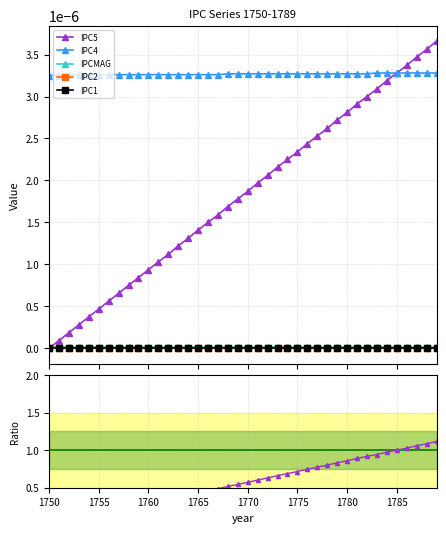

Reading left to right, transcribe all the data shown in this chart.

IPC5: 0.0	0.0	0.0	0.0	0.0	0.0	0.0	0.0	0.0	0.0	0.0	0.0	0.0	0.0	0.0	0.0	0.0	0.0	0.0	0.0	0.0	0.0	0.0	0.0	0.0	0.0	0.0	0.0	0.0	0.0	0.0	0.0	0.0	0.0	0.0	0.0	0.0	0.0	0.0	0.0
IPC4: 0.0	0.0	0.0	0.0	0.0	0.0	0.0	0.0	0.0	0.0	0.0	0.0	0.0	0.0	0.0	0.0	0.0	0.0	0.0	0.0	0.0	0.0	0.0	0.0	0.0	0.0	0.0	0.0	0.0	0.0	0.0	0.0	0.0	0.0	0.0	0.0	0.0	0.0	0.0	0.0
IPCMAG: 0.0	0.0	0.0	0.0	0.0	0.0	0.0	0.0	0.0	0.0	0.0	0.0	0.0	0.0	0.0	0.0	0.0	0.0	0.0	0.0	0.0	0.0	0.0	0.0	0.0	0.0	0.0	0.0	0.0	0.0	0.0	0.0	0.0	0.0	0.0	0.0	0.0	0.0	0.0	0.0
IPC2: 0.0	0.0	0.0	0.0	0.0	0.0	0.0	0.0	0.0	0.0	0.0	0.0	0.0	0.0	0.0	0.0	0.0	0.0	0.0	0.0	0.0	0.0	0.0	0.0	0.0	0.0	0.0	0.0	0.0	0.0	0.0	0.0	0.0	0.0	0.0	0.0	0.0	0.0	0.0	0.0
IPC1: 0.0	0.0	0.0	0.0	0.0	0.0	0.0	0.0	0.0	0.0	0.0	0.0	0.0	0.0	0.0	0.0	0.0	0.0	0.0	0.0	0.0	0.0	0.0	0.0	0.0	0.0	0.0	0.0	0.0	0.0	0.0	0.0	0.0	0.0	0.0	0.0	0.0	0.0	0.0	0.0
IPC5/IPC4: 0.0	0.0	0.1	0.1	0.1	0.1	0.2	0.2	0.2	0.3	0.3	0.3	0.3	0.4	0.4	0.4	0.5	0.5	0.5	0.5	0.6	0.6	0.6	0.7	0.7	0.7	0.7	0.8	0.8	0.8	0.9	0.9	0.9	0.9	1.0	1.0	1.0	1.1	1.1	1.1